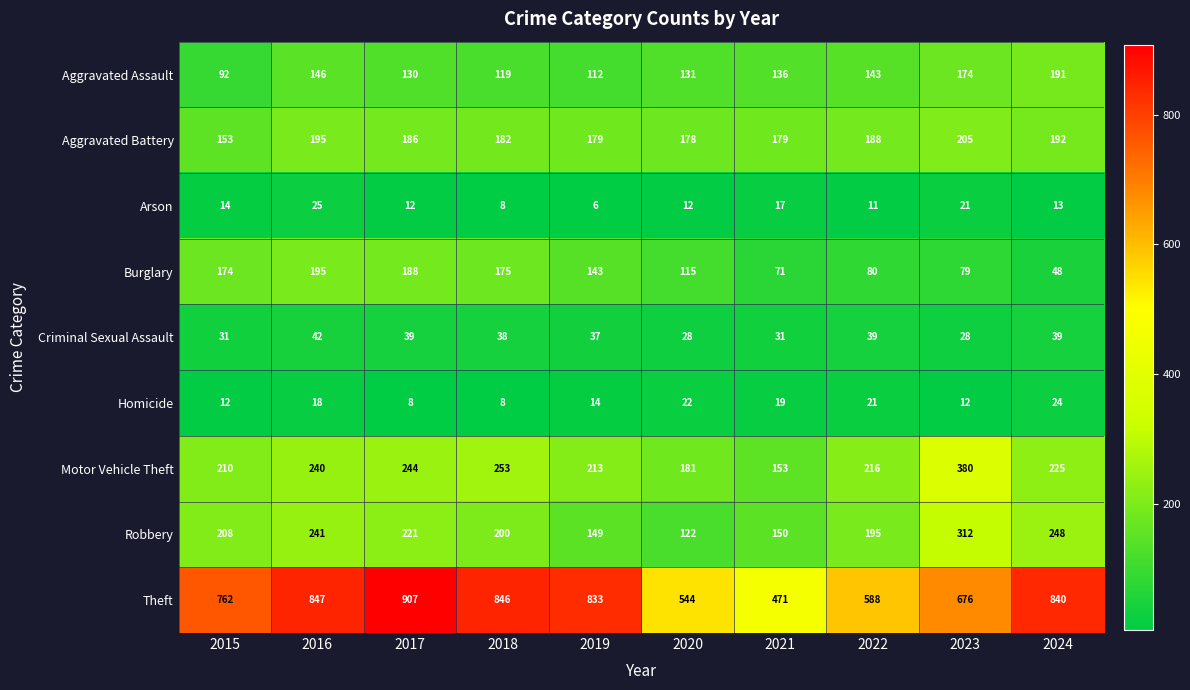

Which label corresponds to the smallest value in the chart?

2019